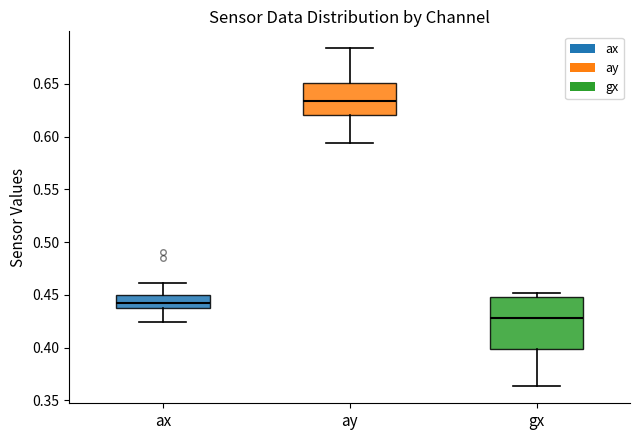

Where does the upper whisker of the box for ay end on the y-axis? The values are not printed on the chart, so give them approximately, as read against the axis.

0.685